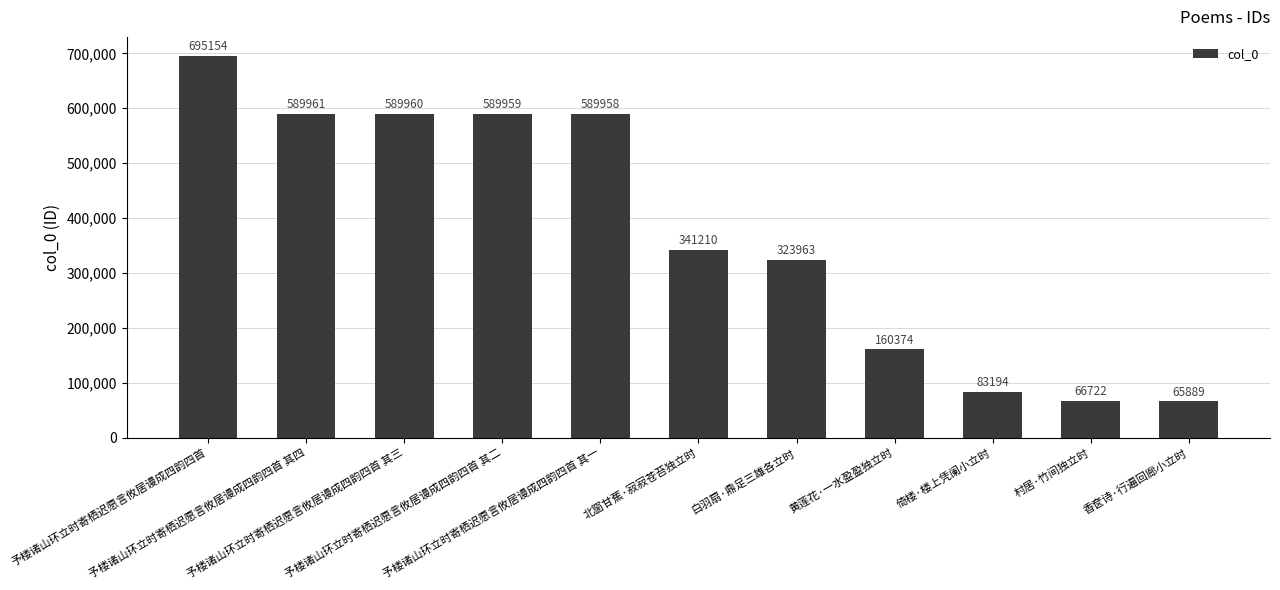

Are the bars horizontal?

No